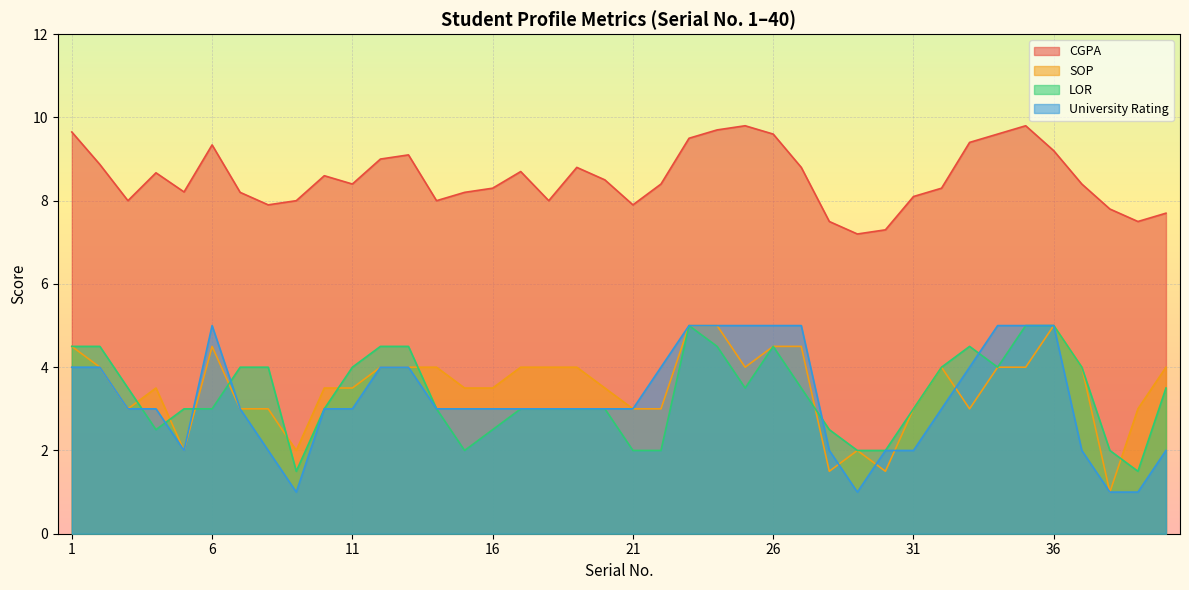

What is the total value across all series at 31?

16.1